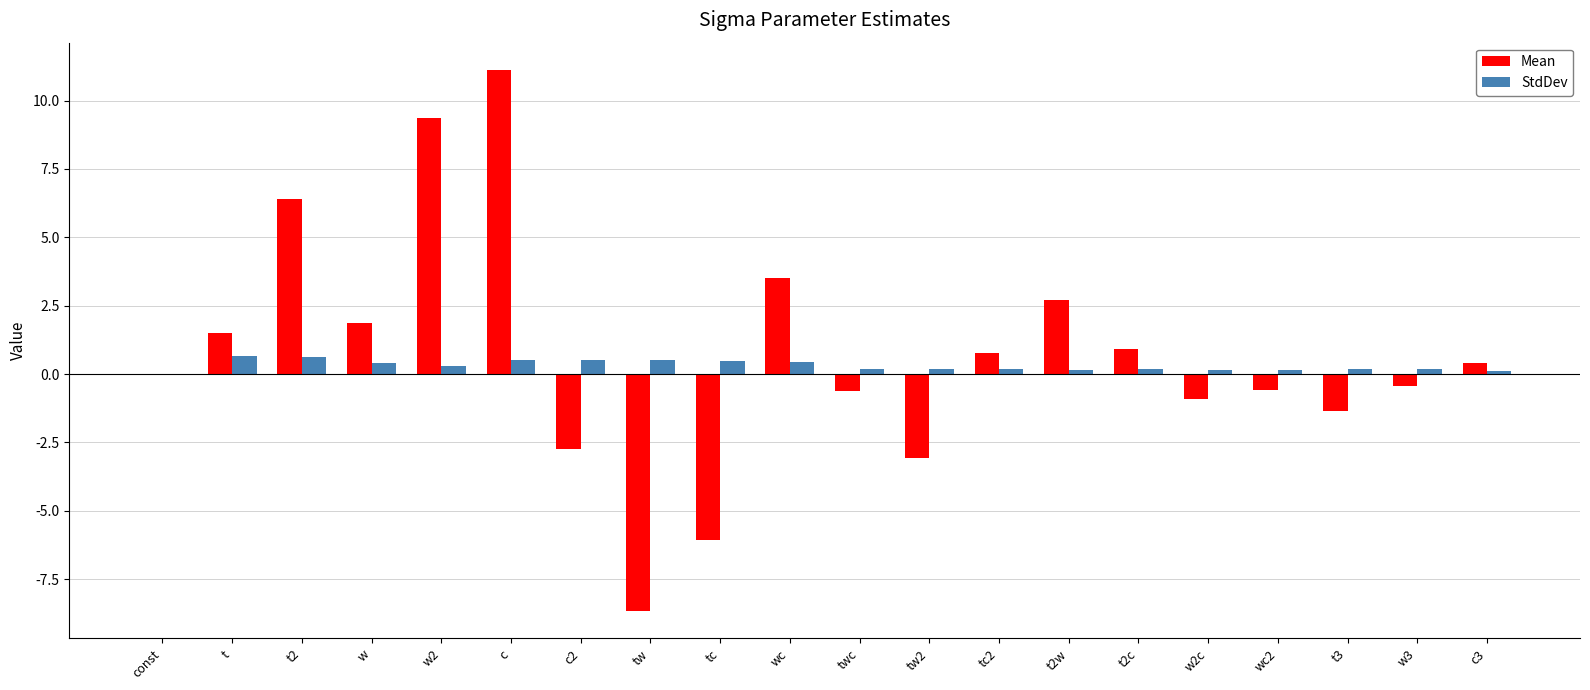

Which category has the highest value across all series?

c